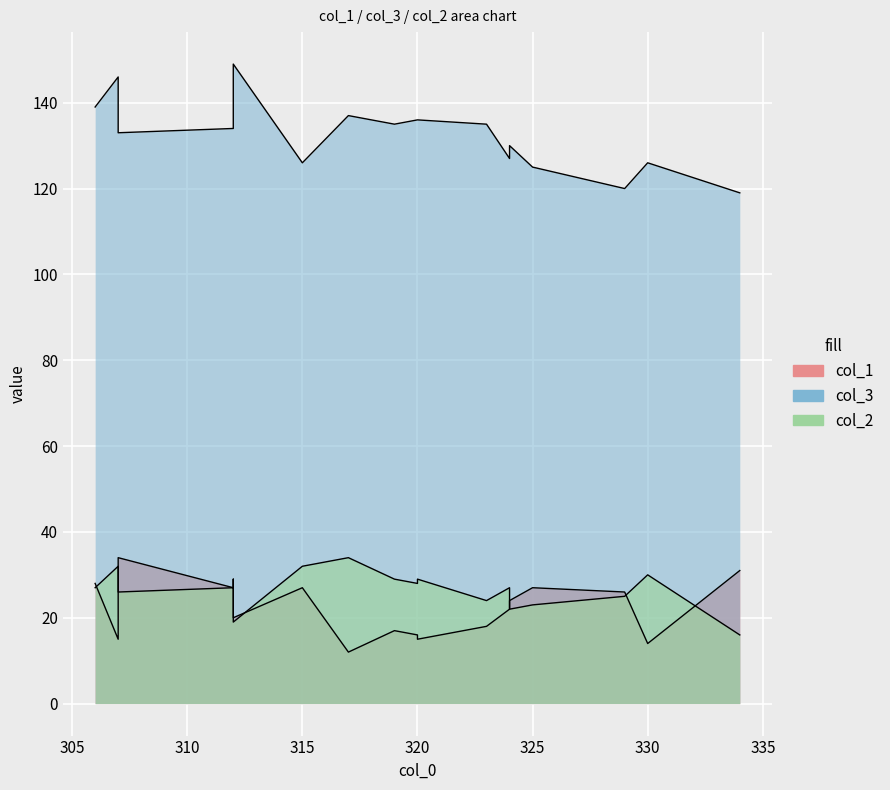

In col_3, how many points are lower than both neighbors (excluding endpoints)?

6